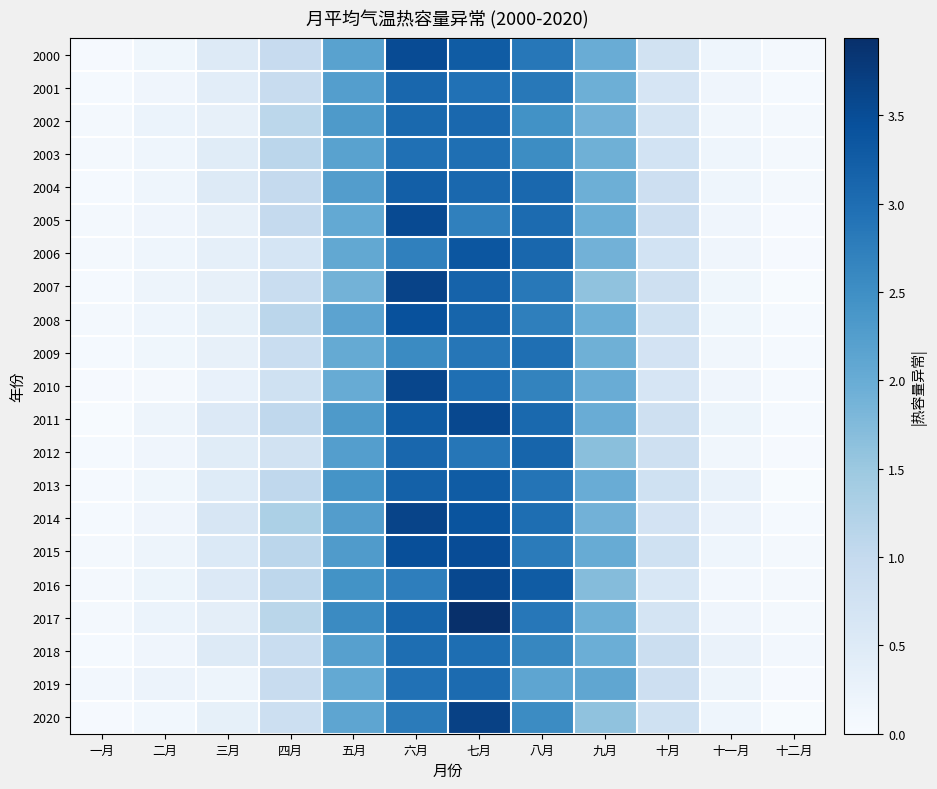

How many data points does each series have?

12